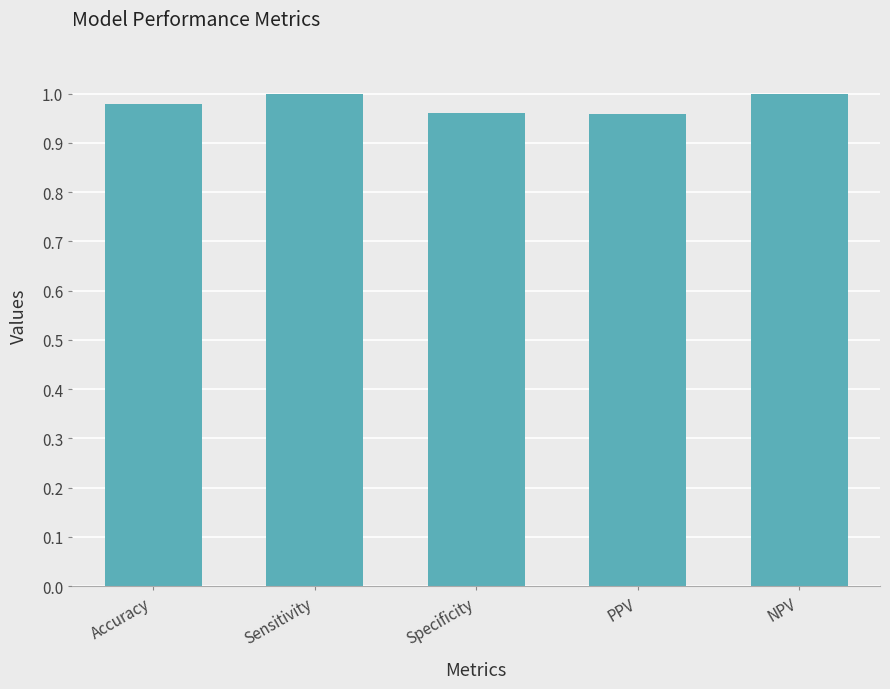

Does the chart contain any negative values?

No